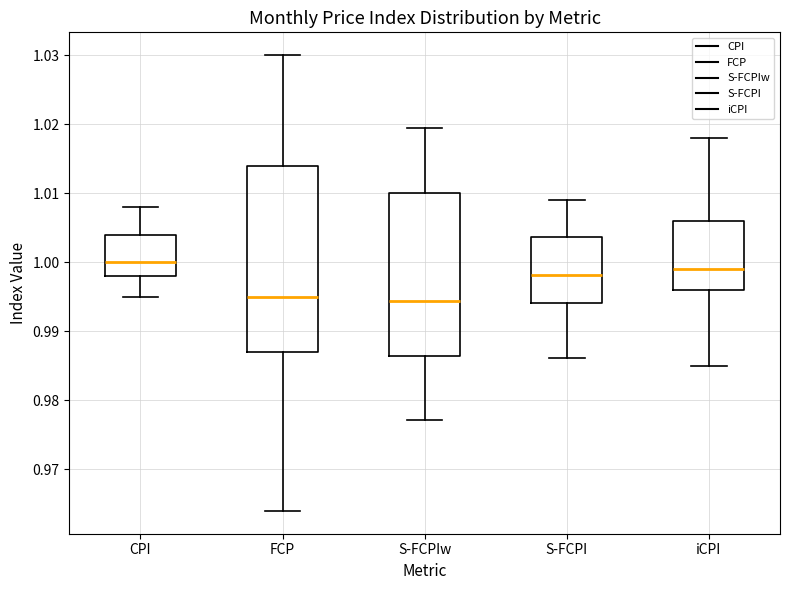

Where does the lower whisker of the box for S-FCPI end on the y-axis? The values are not printed on the chart, so give them approximately, as read against the axis.

0.986